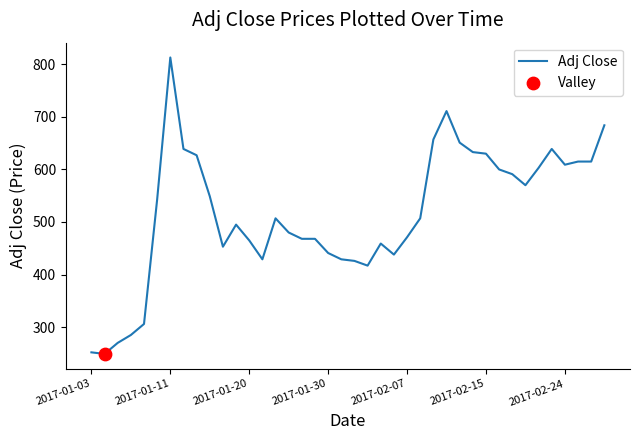

What is the difference between the maximum and minimum values?

564